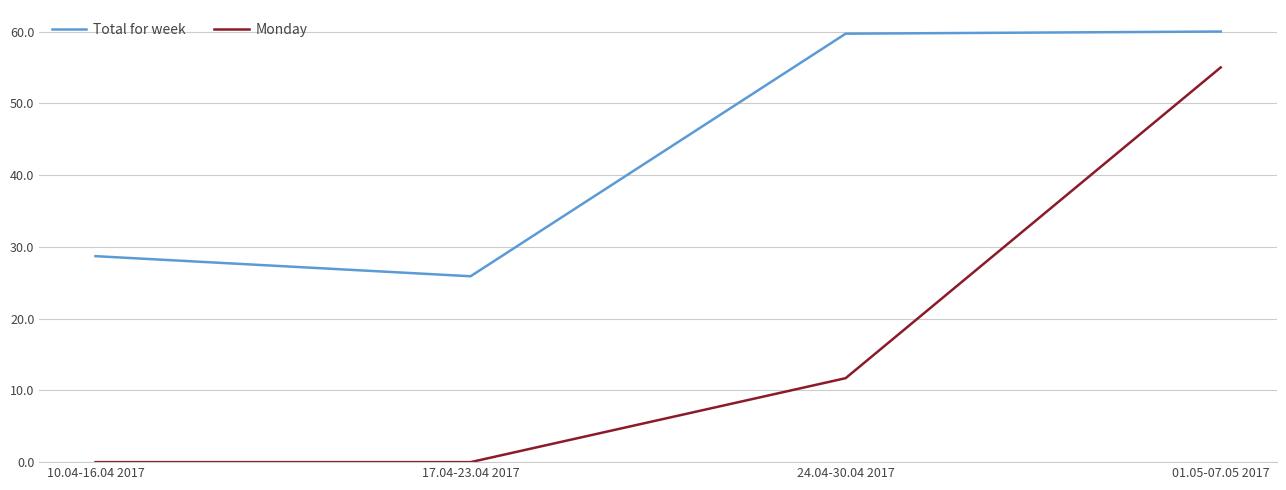

What is the average value of the Total for week series?

43.6